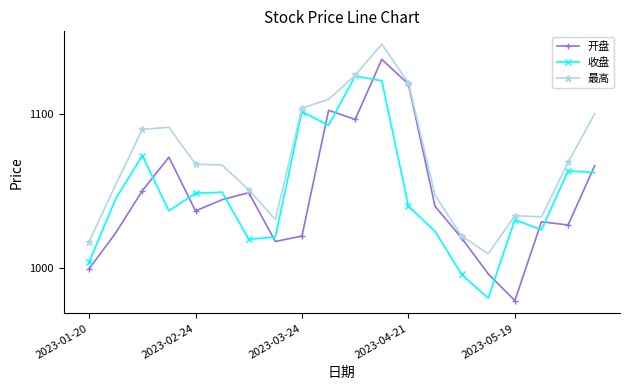

List the series in order of their peak value, highest first.

最高, 开盘, 收盘